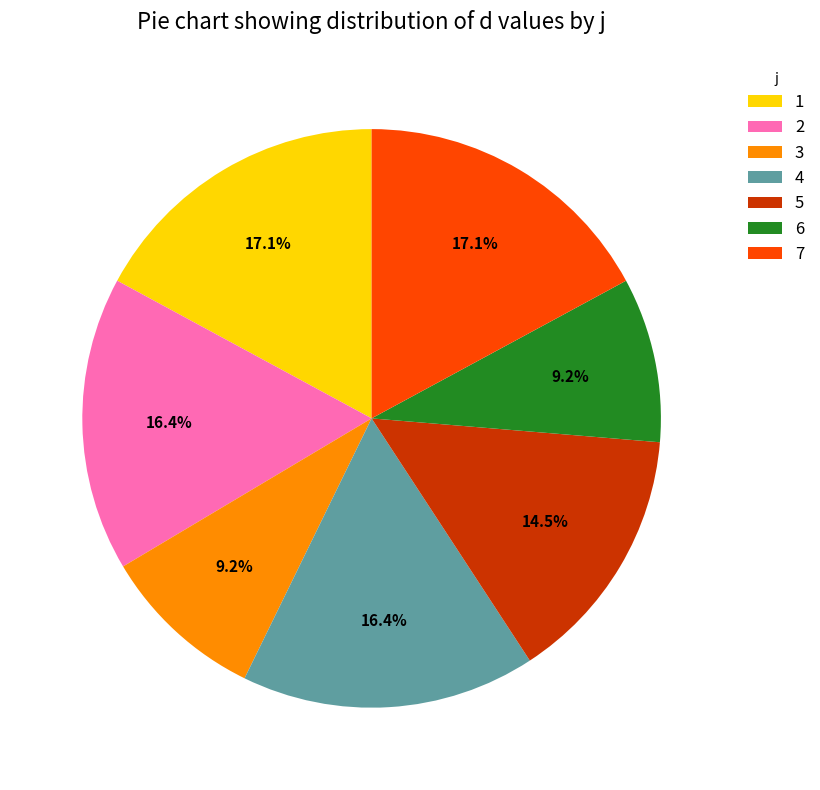

What is the total percentage of 5 and 6?

23.7%